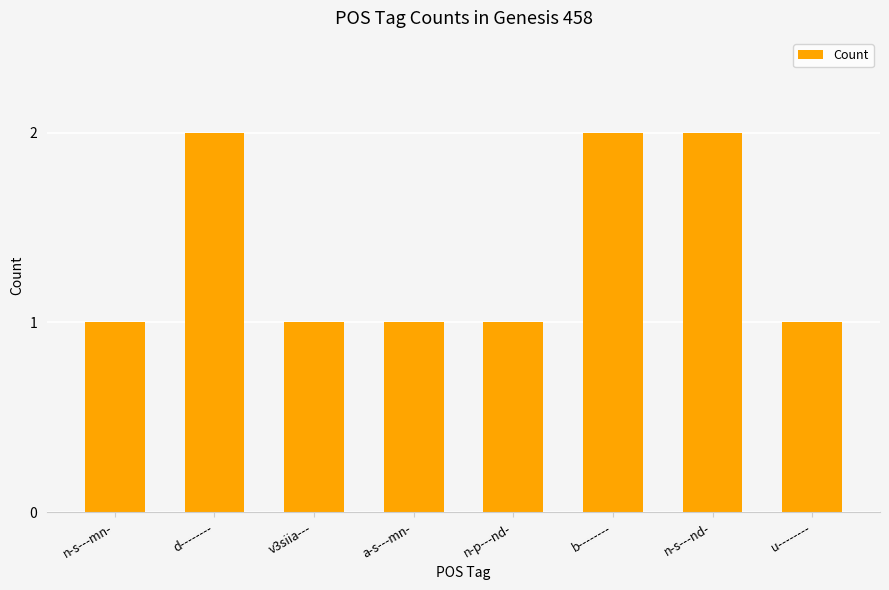

What is the value of the 5th bar from the left?

1